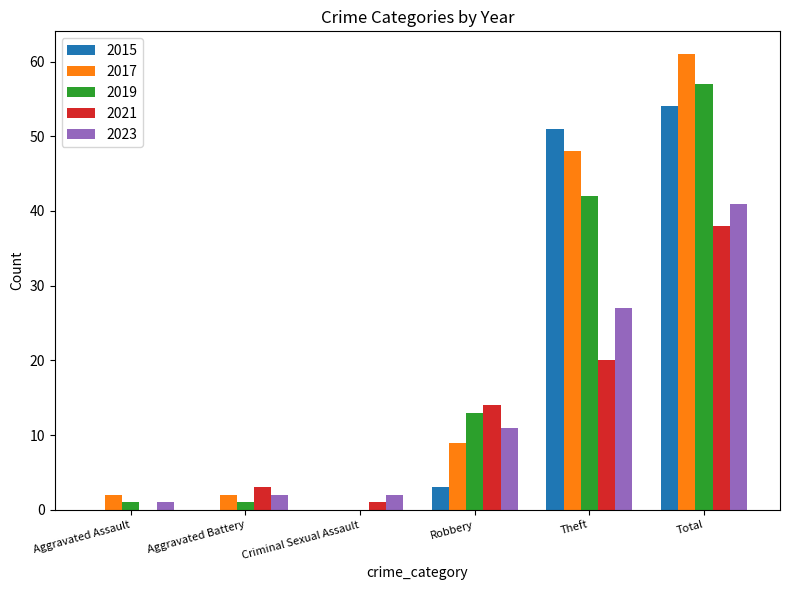

Is it true that 2015 equals 3 at Robbery?

True